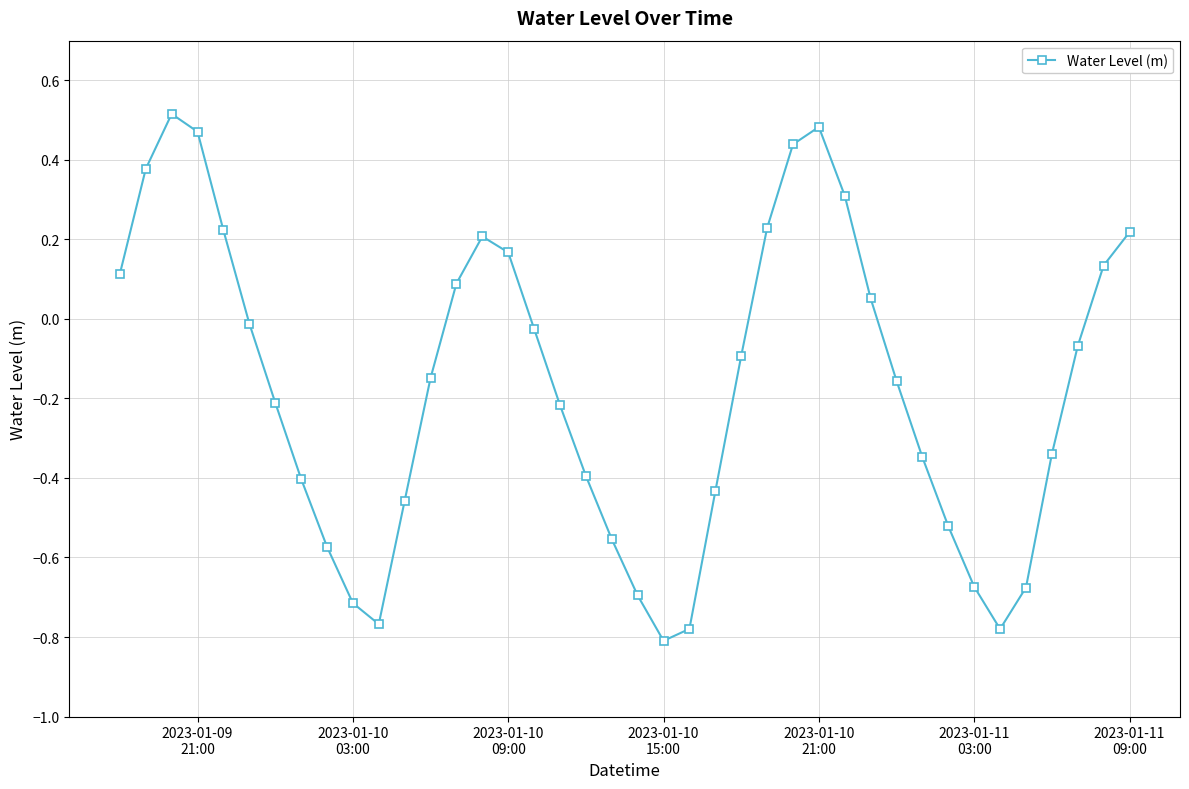

How many values are below zero?

25